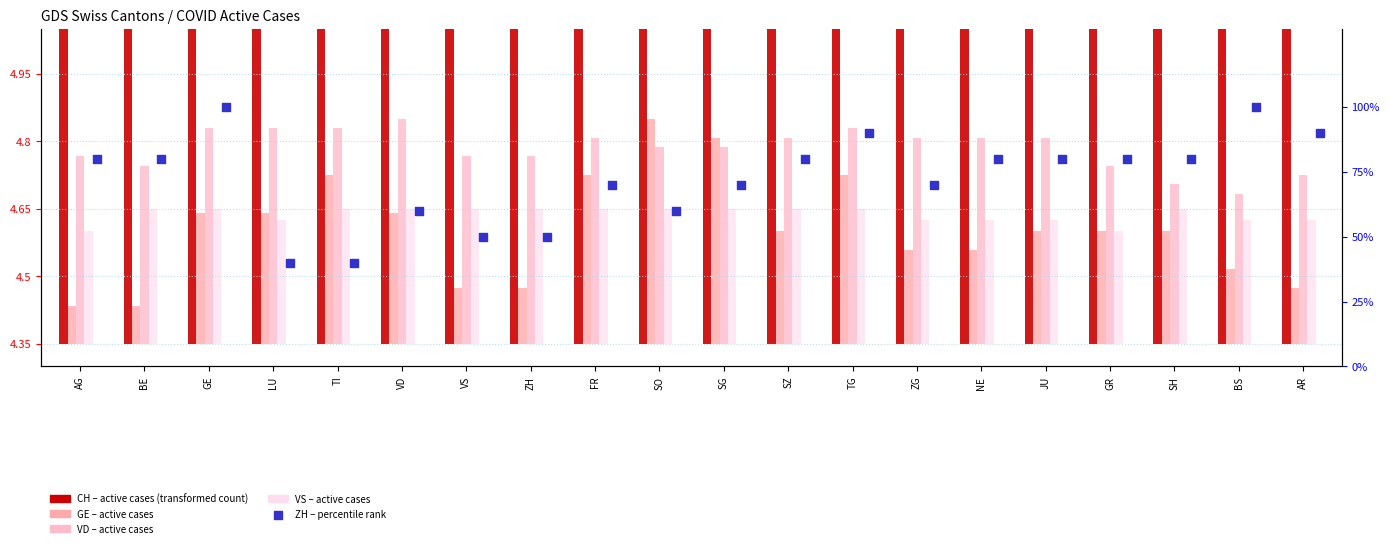

What is the total value across all series at TG?

94.7